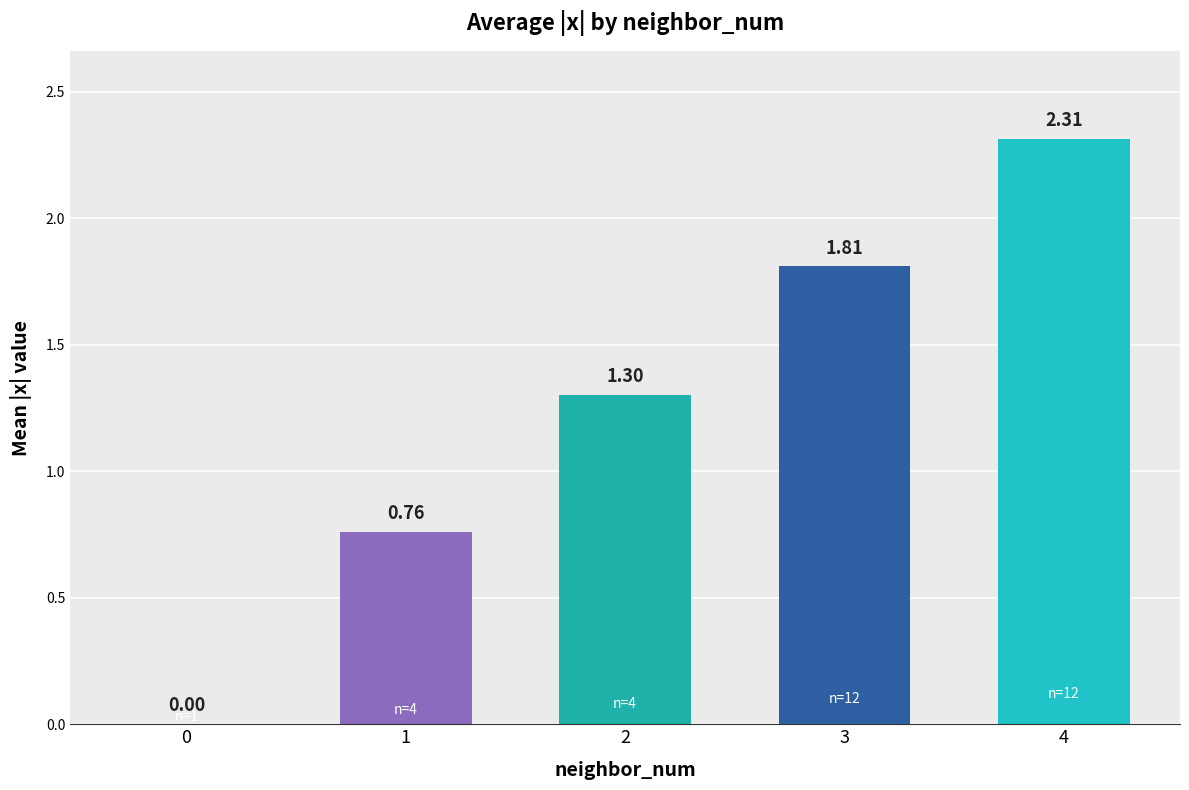

What is the change in value from 0 to 2?

+1.3